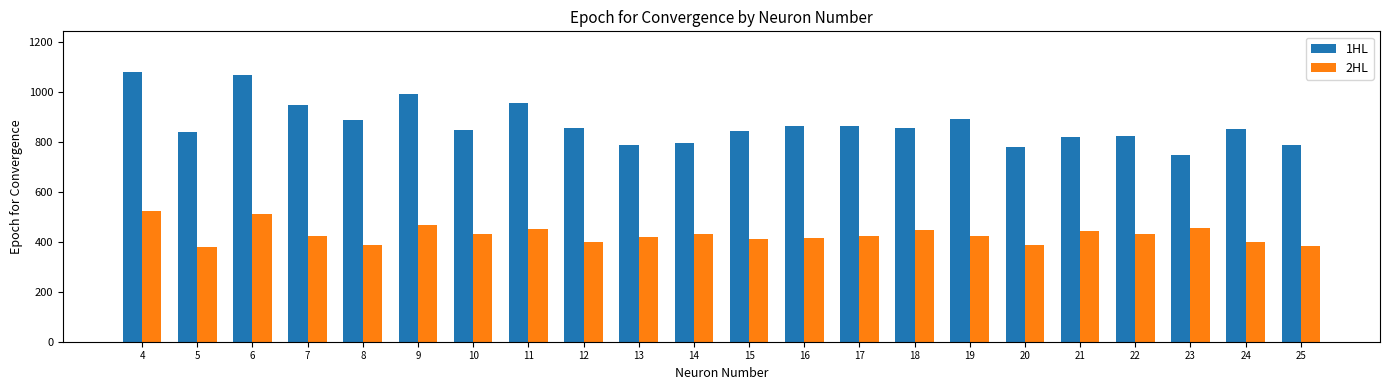

What is the sum of all 1HL values?

19205